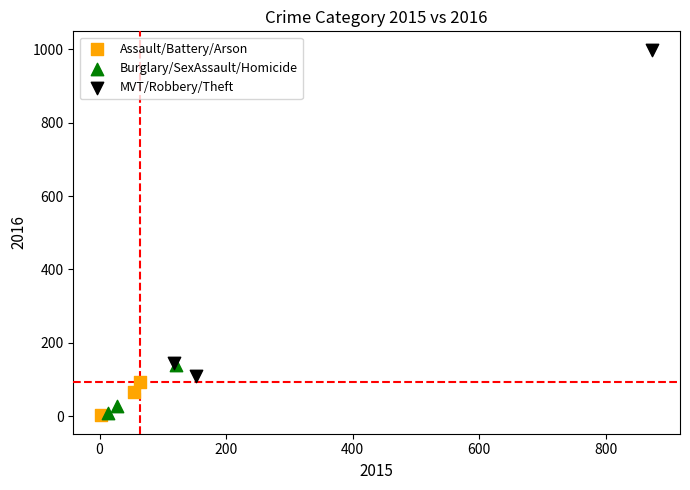

Which series reaches the maximum Y coordinate?

MVT/Robbery/Theft